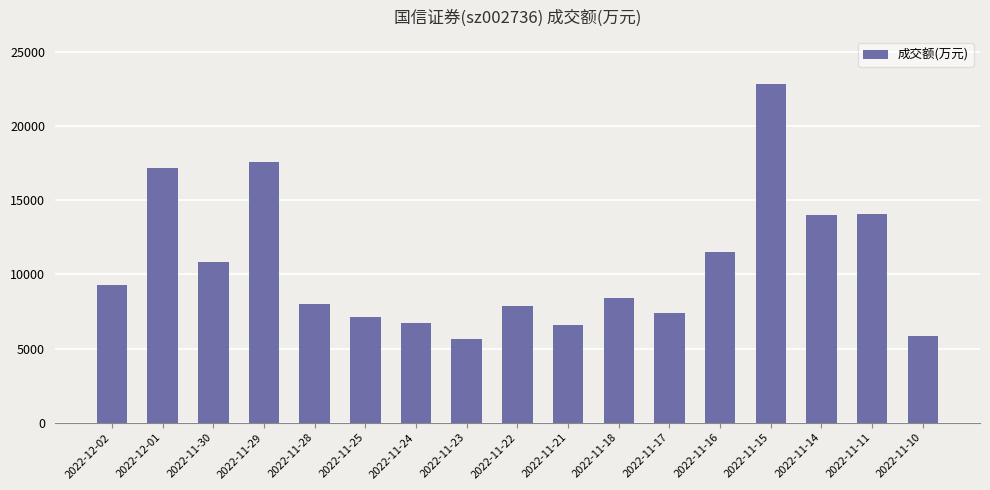

Which category has the highest value across all series?

2022-11-15